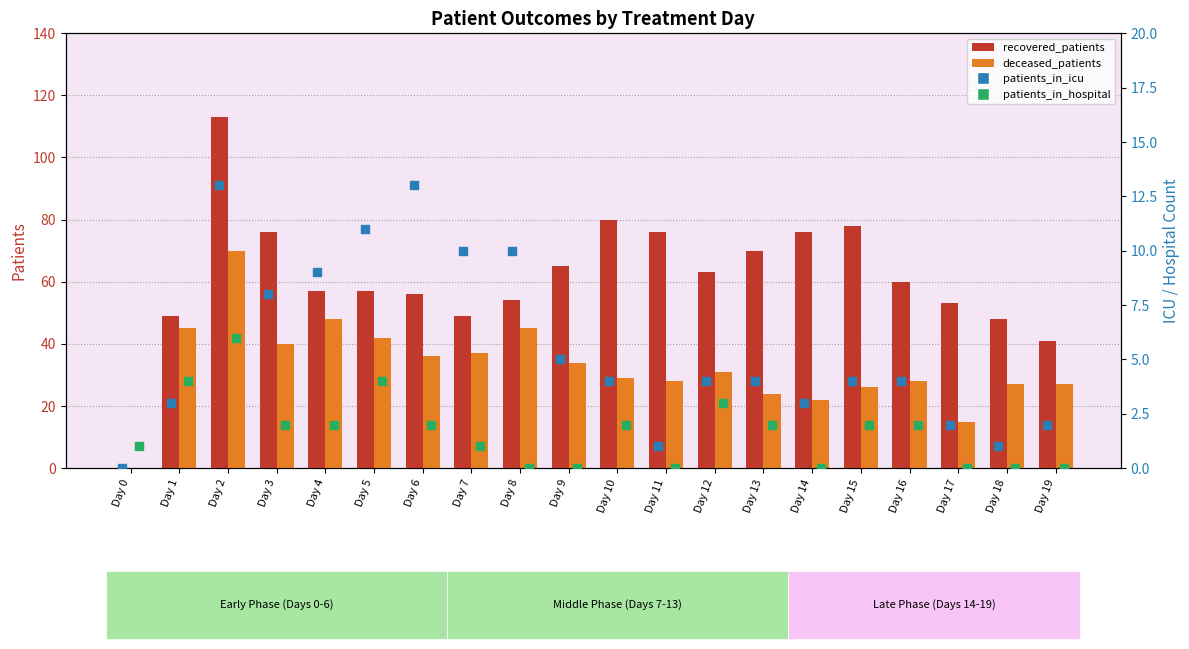

At which category is the sum across all series the highest?

Day 2